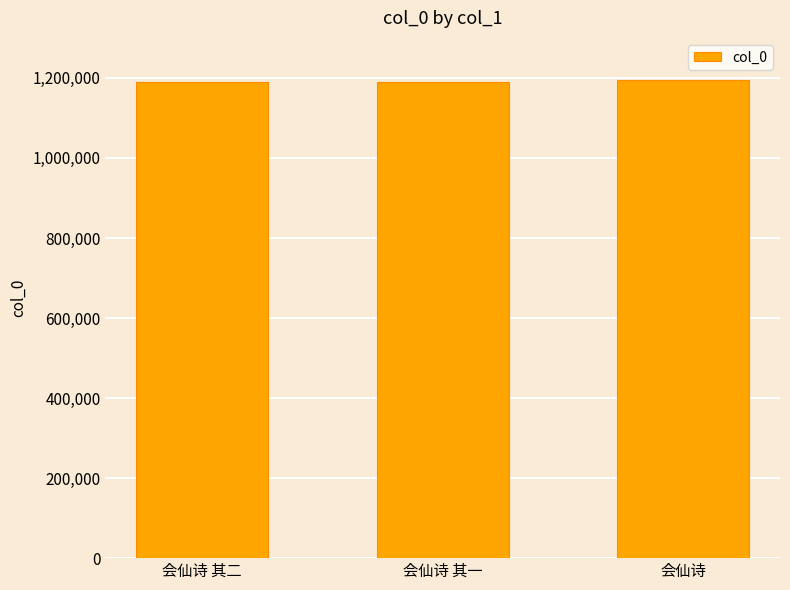

What is the minimum value shown in the chart?

1190110